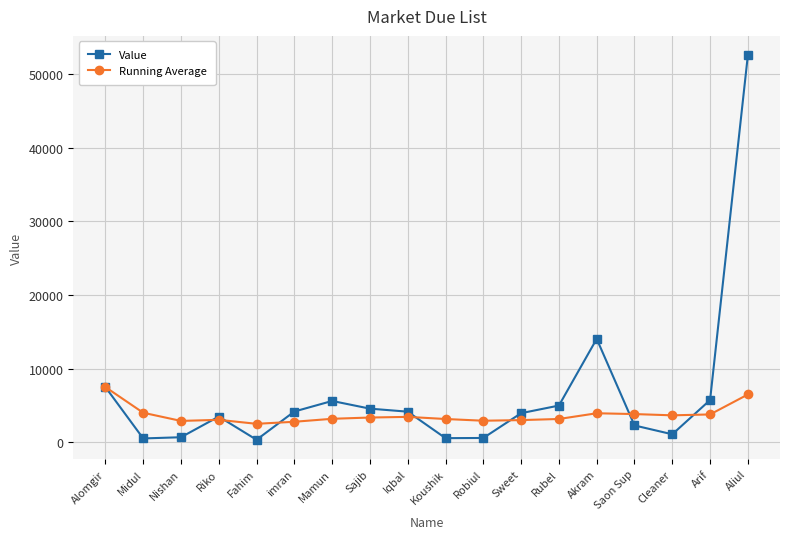

Rank the series by their maximum value, from lowest to highest.

Running Average, Value